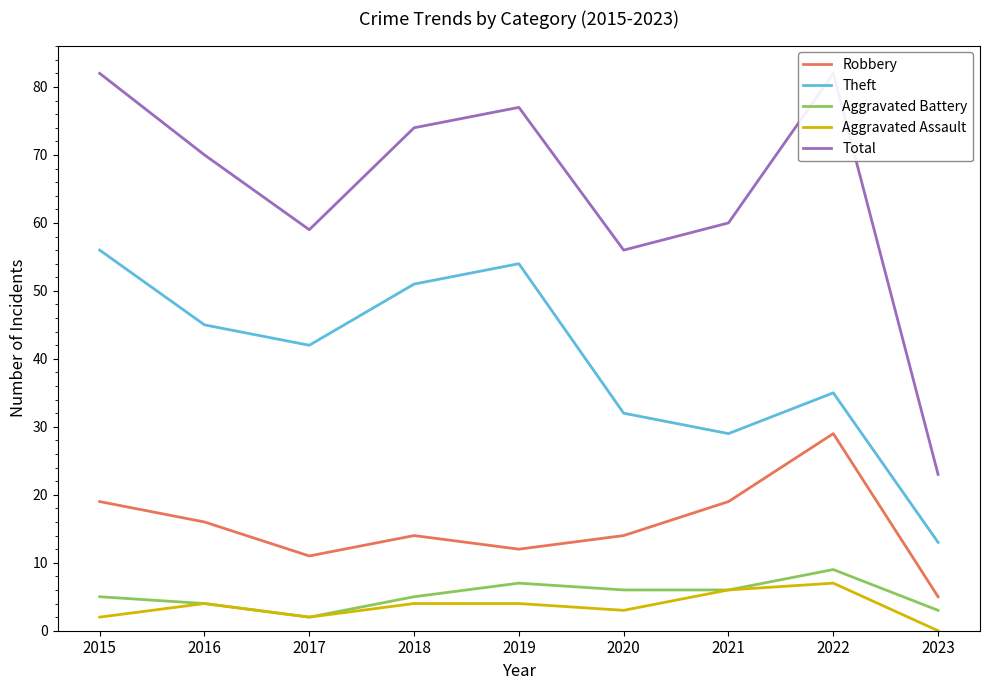

At which label does Aggravated Battery reach its peak?

2022